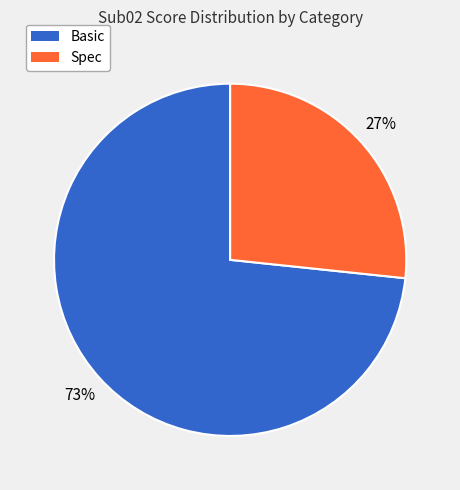

Does any single category account for the majority?

Yes